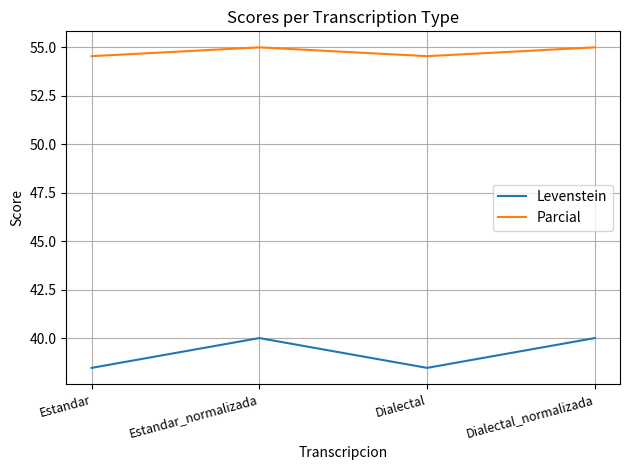

What is the sum of the Parcial values at Dialectal and Estandar_normalizada?

109.5